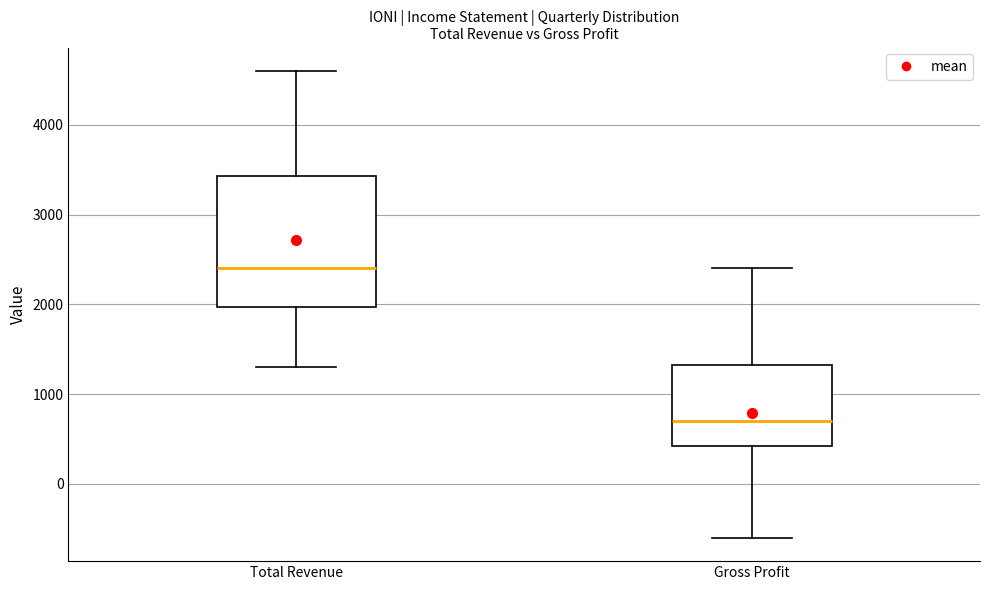

Where is the lower edge of the box for Gross Profit on the y-axis? The values are not printed on the chart, so give them approximately, as read against the axis.

400